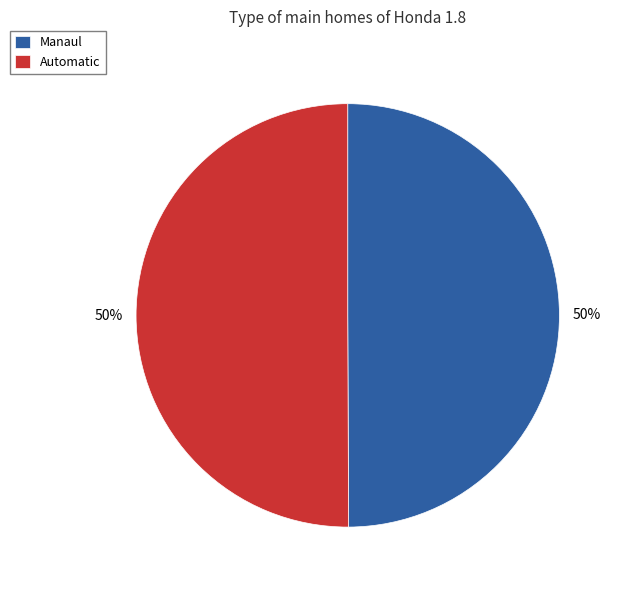

Combined, do Automatic and Manaul account for over 50%?

Yes